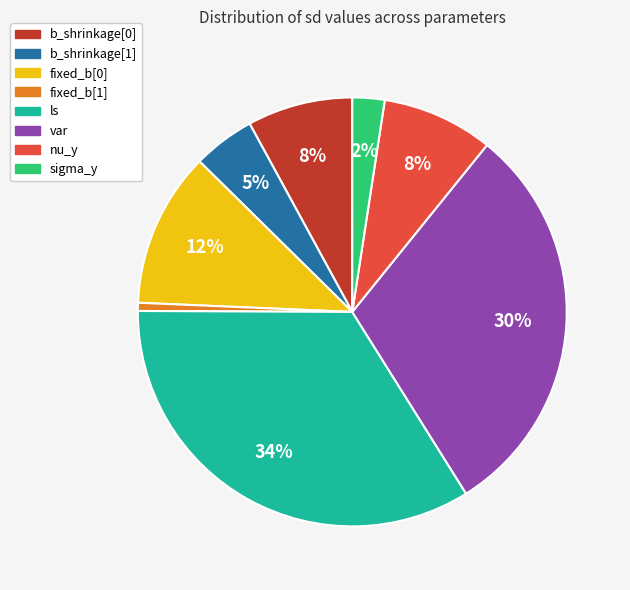

What is the ratio of the value at b_shrinkage[1] to the value at fixed_b[0]?

0.4